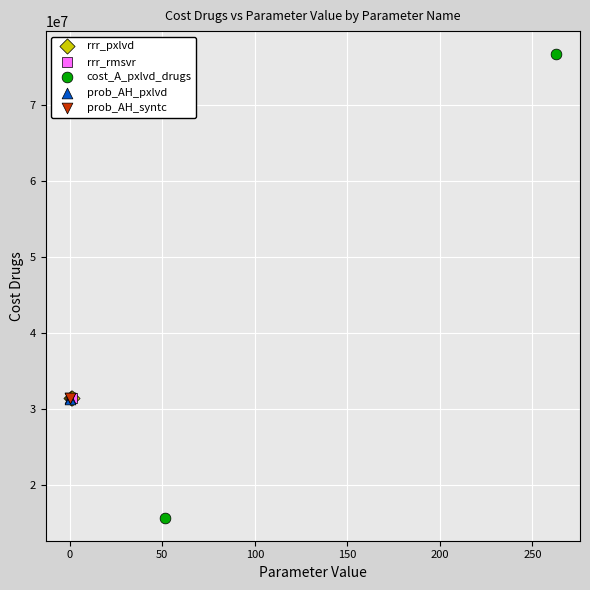

Which series contains the lowest Y value?

cost_A_pxlvd_drugs